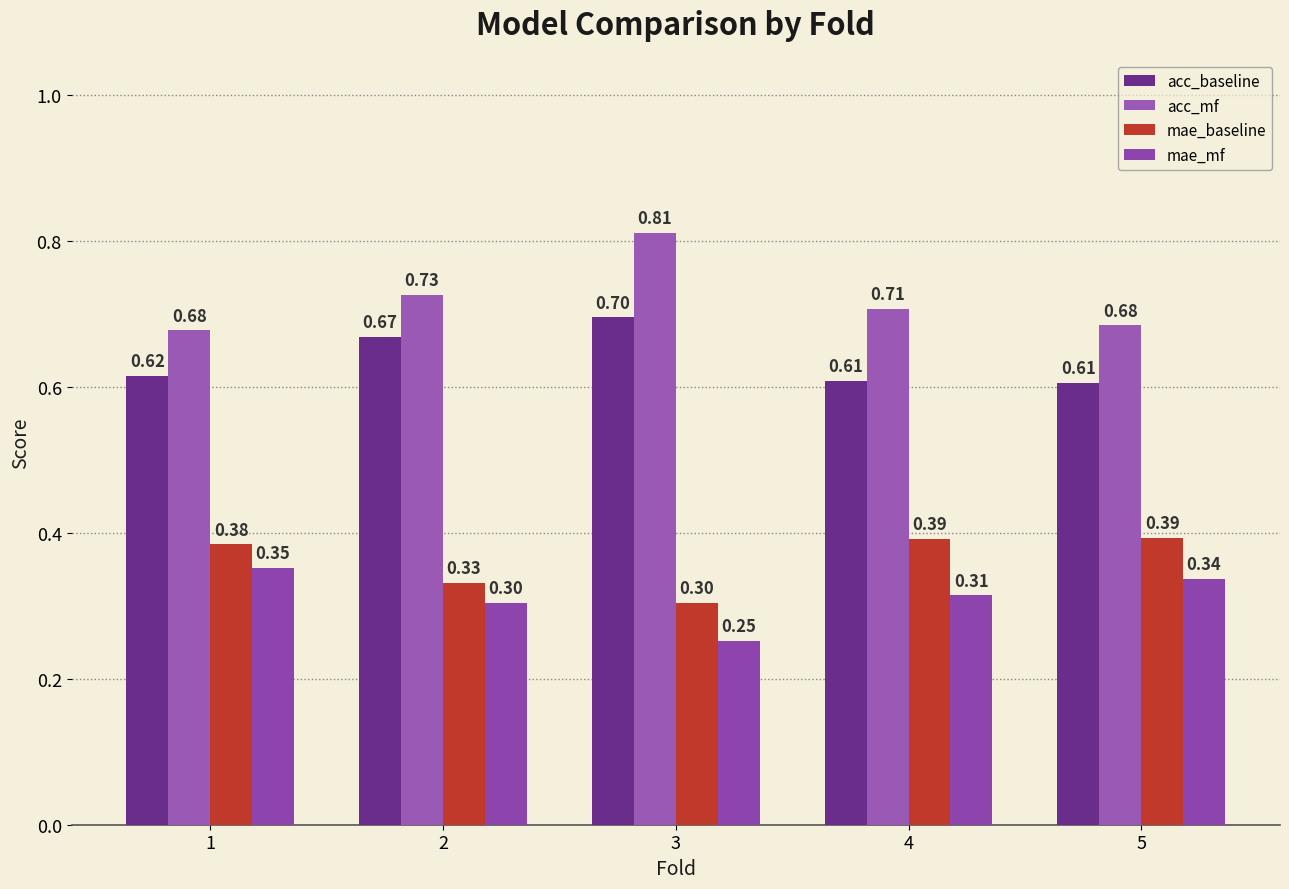

Reading left to right, what are all the values shown in this chart?

acc_baseline: 0.6	0.7	0.7	0.6	0.6
acc_mf: 0.7	0.7	0.8	0.7	0.7
mae_baseline: 0.4	0.3	0.3	0.4	0.4
mae_mf: 0.4	0.3	0.3	0.3	0.3